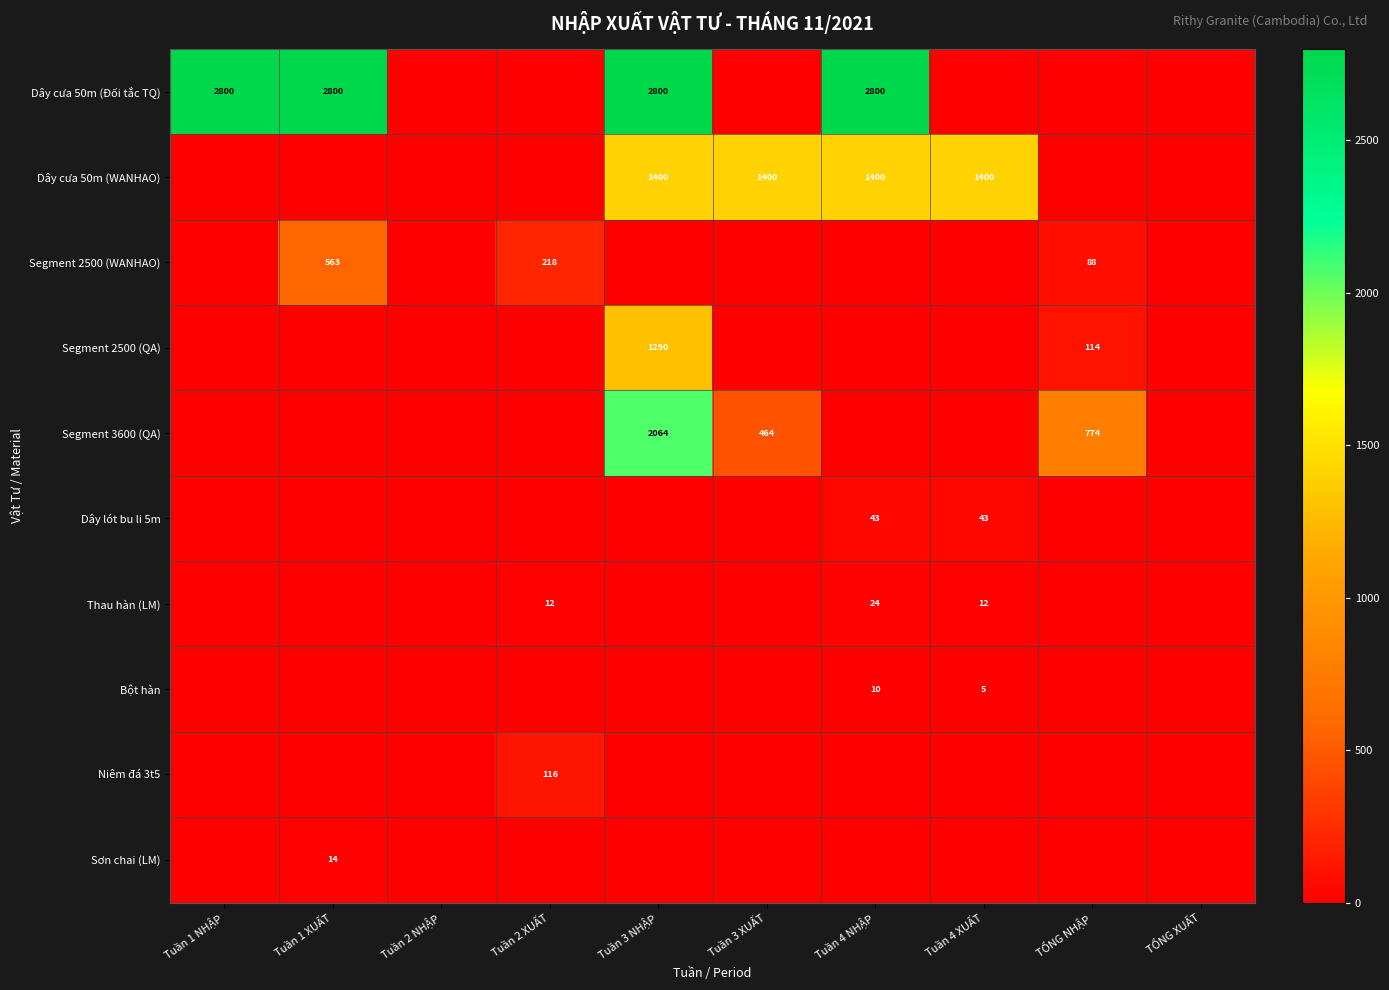

At how many categories does at least one series exceed 1805?

4